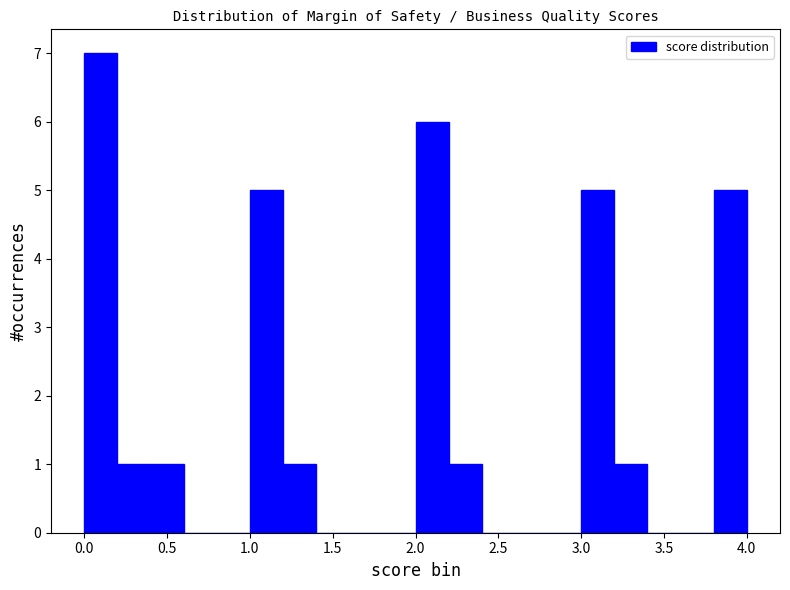

Reading left to right, list every bar in this chart as the range it spans on the x-axis followed by its height. The values are not printed on the chart, so give them approximately, as read against the axis.

0.0 to 0.2: 7
0.2 to 0.4: 1
0.4 to 0.6: 1
0.6 to 0.8: 0
0.8 to 1.0: 0
1.0 to 1.2: 5
1.2 to 1.4: 1
1.4 to 1.6: 0
1.6 to 1.8: 0
1.8 to 2.0: 0
2.0 to 2.2: 6
2.2 to 2.4: 1
2.4 to 2.6: 0
2.6 to 2.8: 0
2.8 to 3.0: 0
3.0 to 3.2: 5
3.2 to 3.4: 1
3.4 to 3.6: 0
3.6 to 3.8: 0
3.8 to 4.0: 5